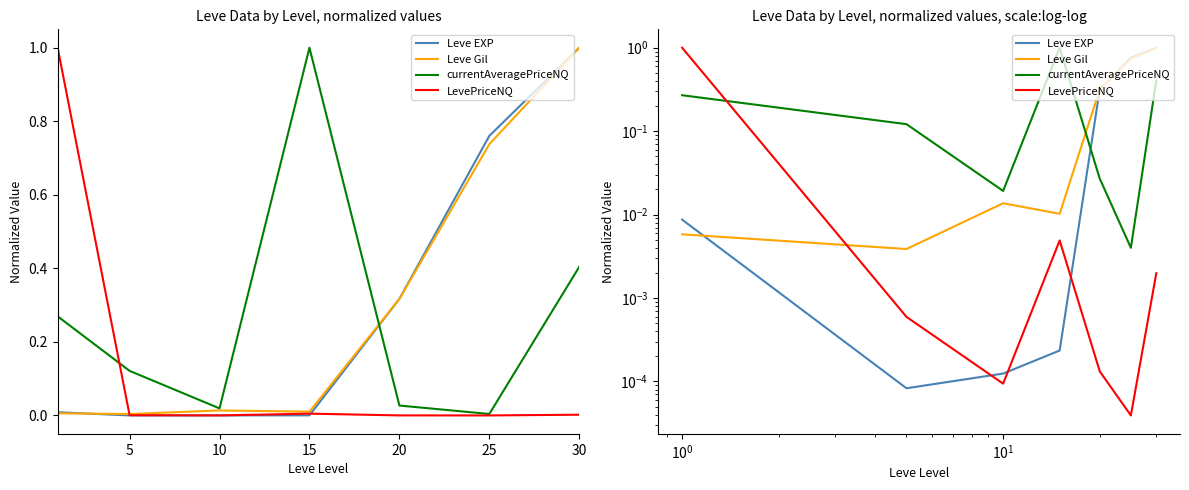

List the series in order of their peak value, highest first.

Leve EXP, Leve Gil, currentAveragePriceNQ, LevePriceNQ